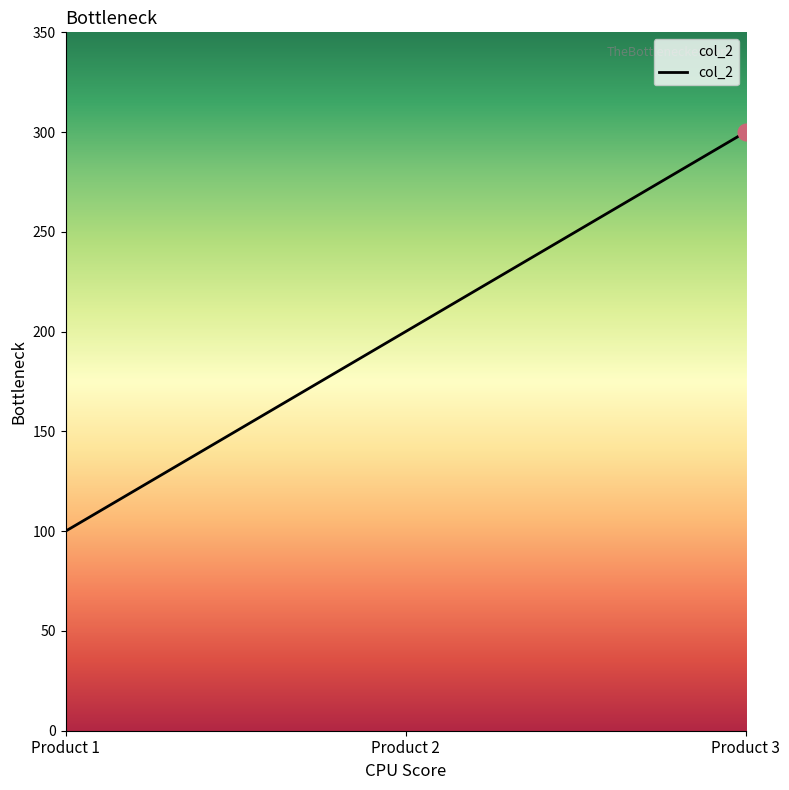

Reading left to right, what are all the values shown in this chart?

100	200	300